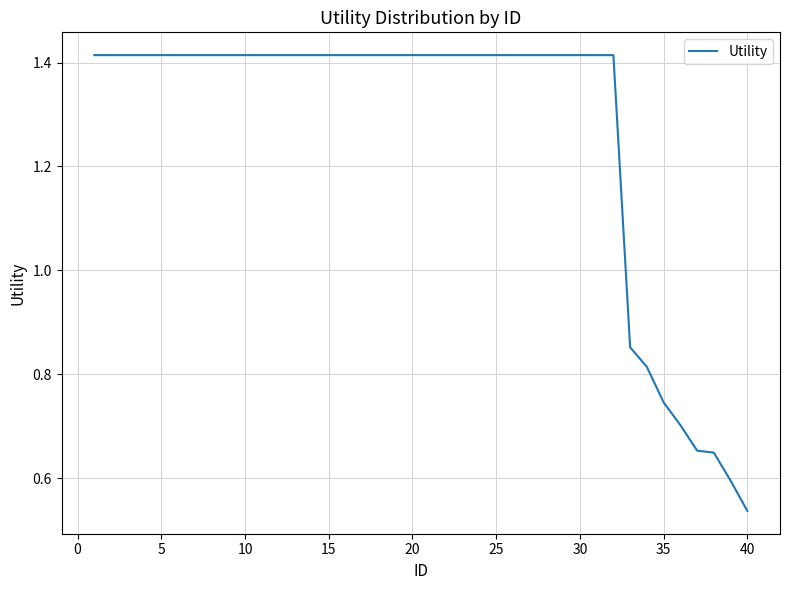

Where is the data nearest to the value 0?

40